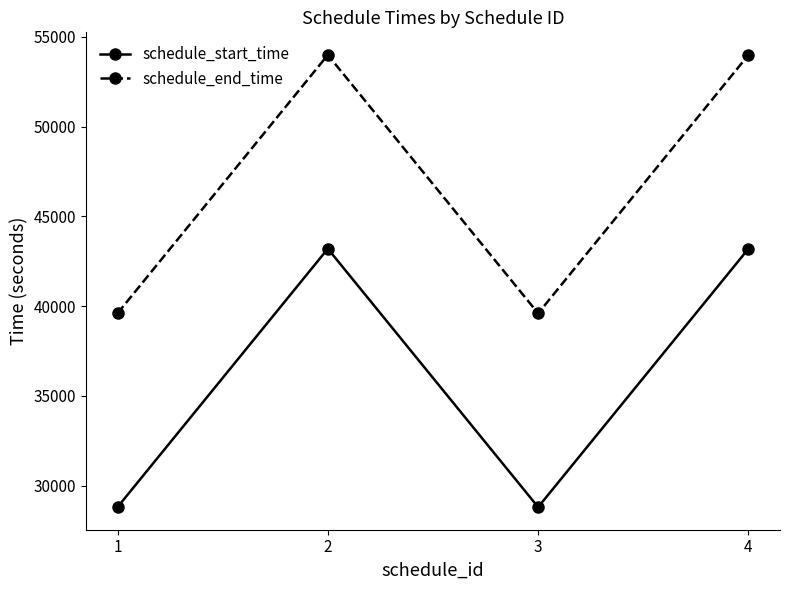

What is the value of the schedule_start_time point at the 3rd from the left?

28800